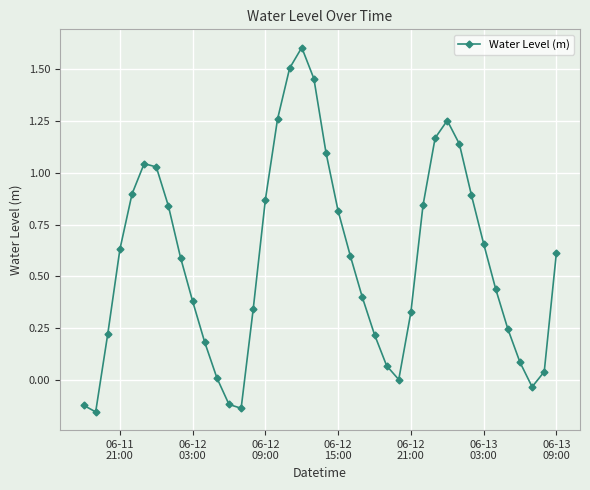

How many points are higher than both their immediate neighbors (excluding endpoints)?

3